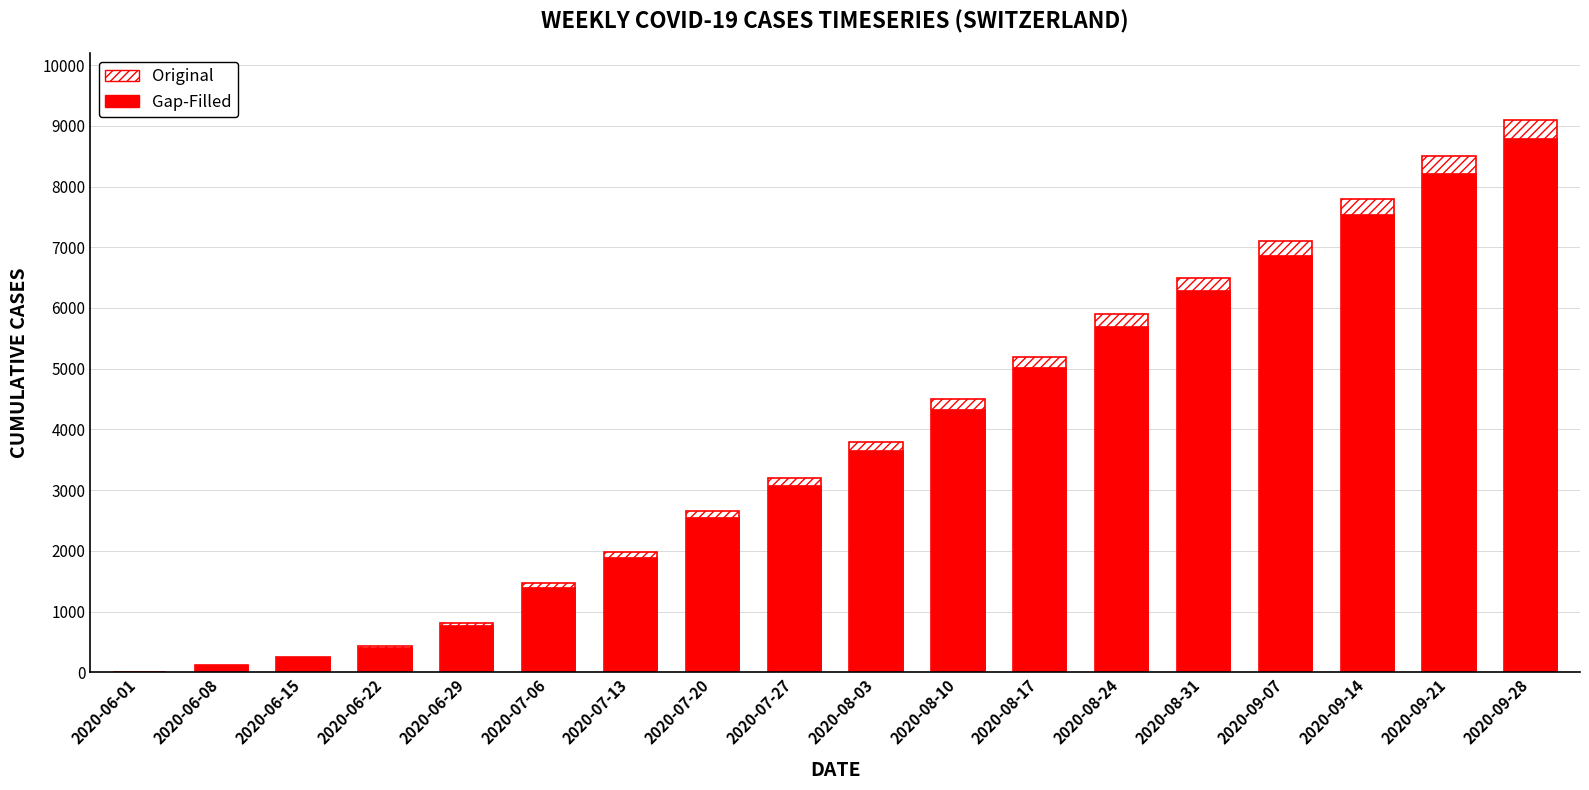

How many data points in Original are above 3800?

8